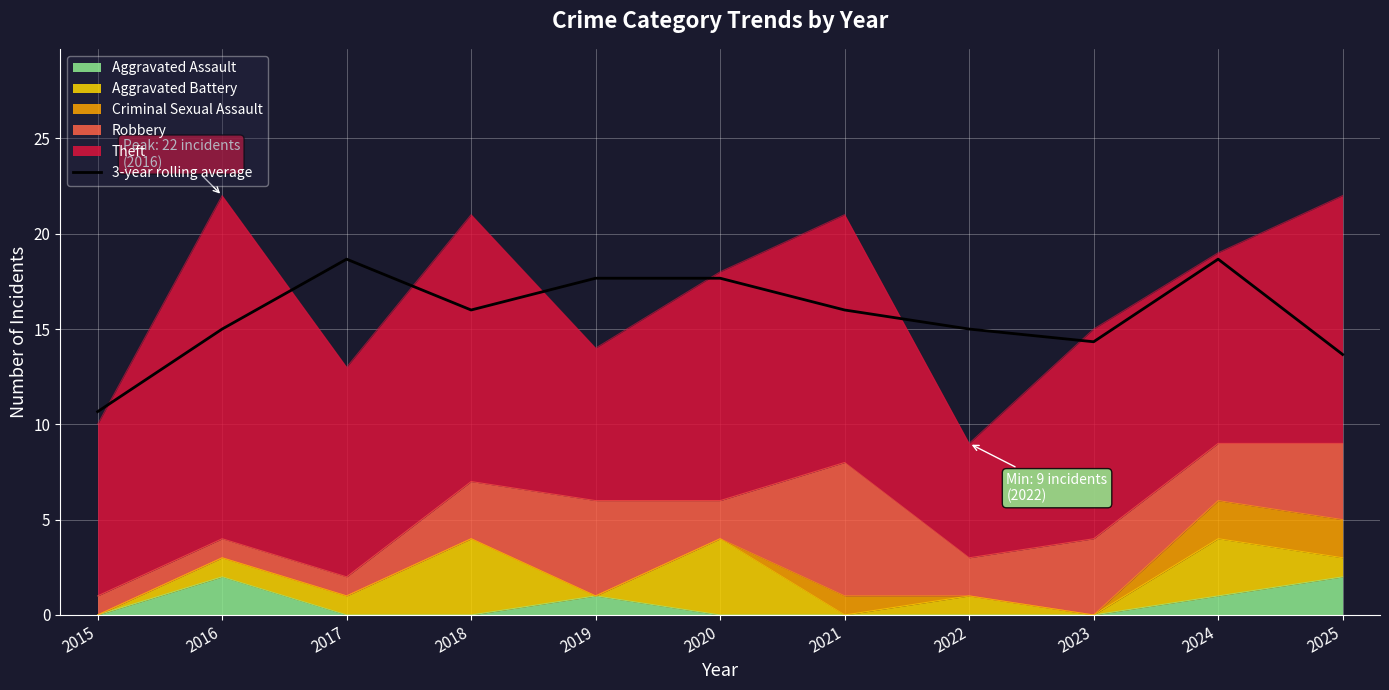

How many lines are shown in the chart?

1